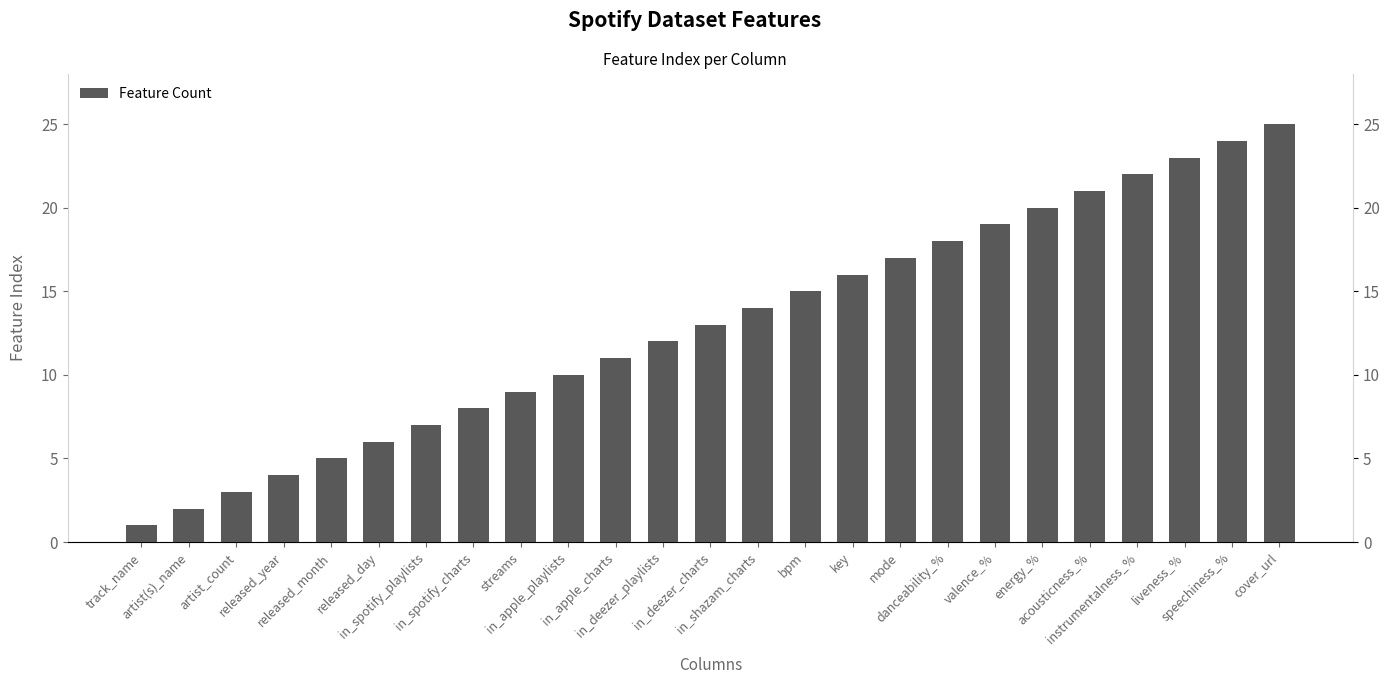

How many bars are there in total?

25